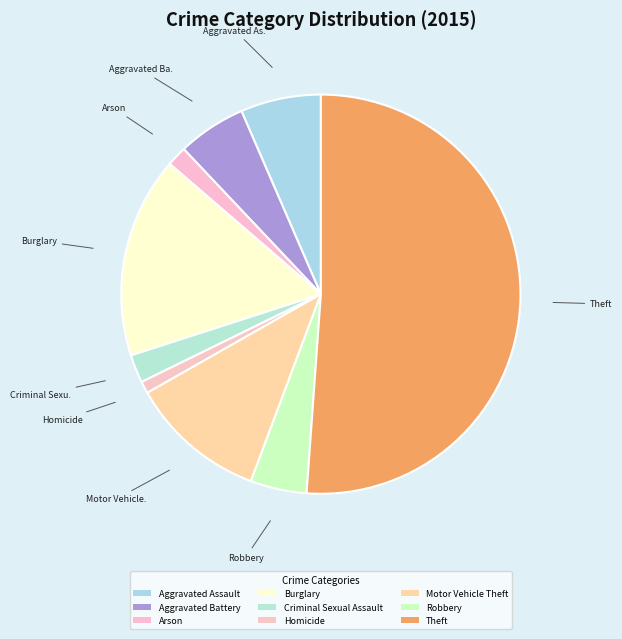

Which category has the biggest portion of the pie?

Theft